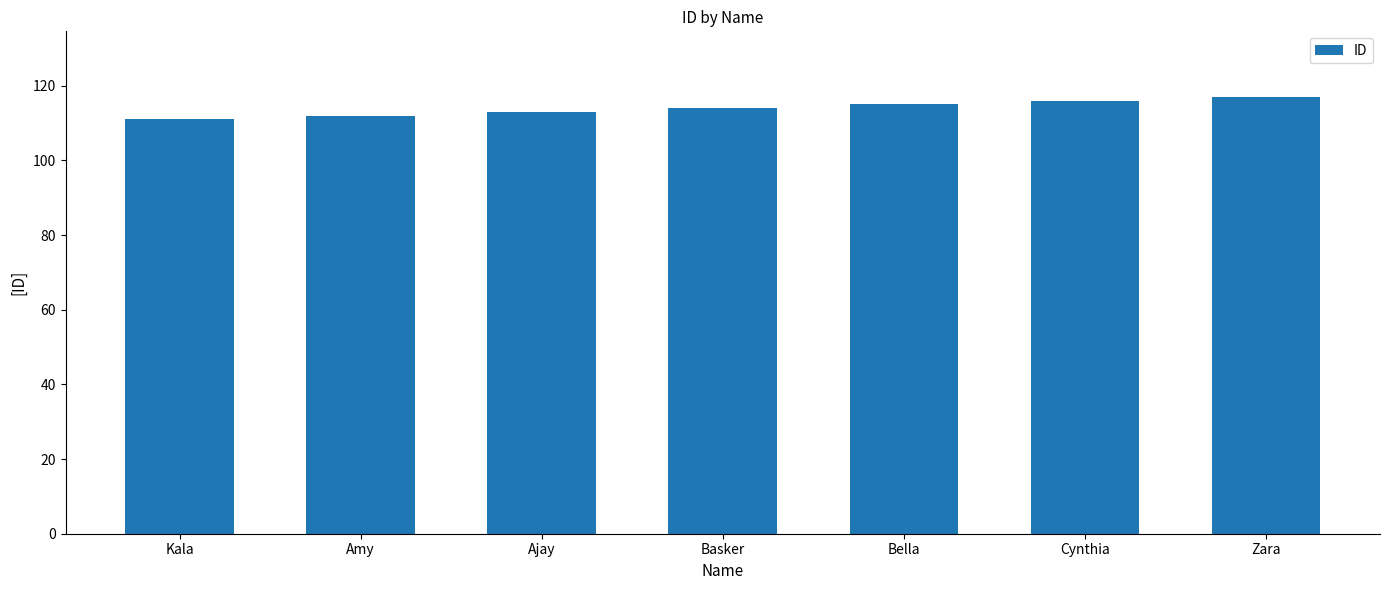

What is the approximate value at Bella?

115